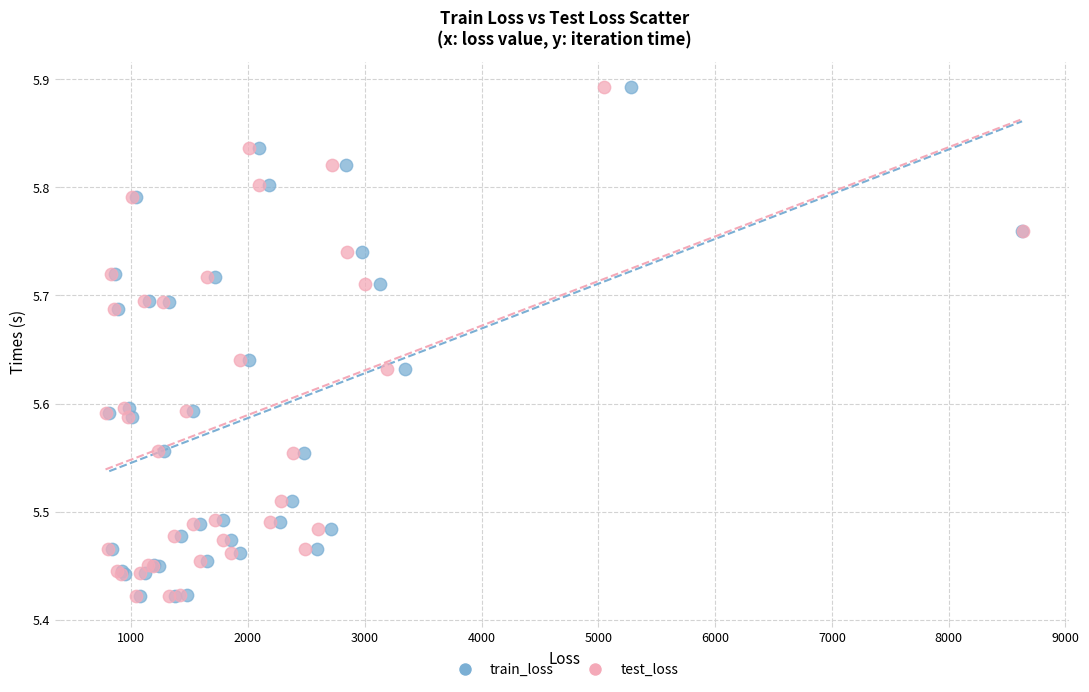

What are all the series names shown in the legend?

train_loss, test_loss